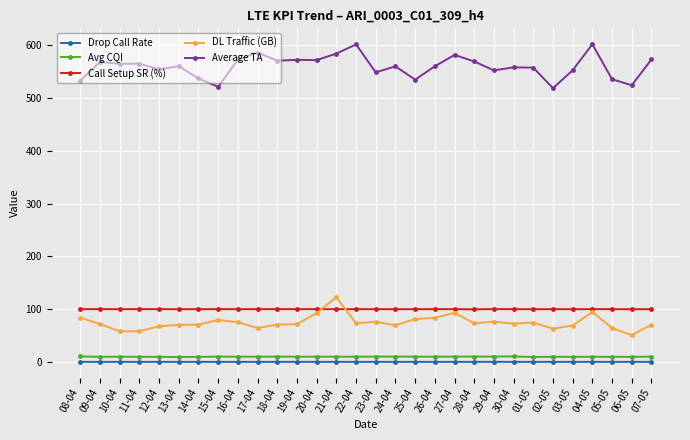

True or false: Average TA and DL Traffic (GB) intersect in this chart.

False